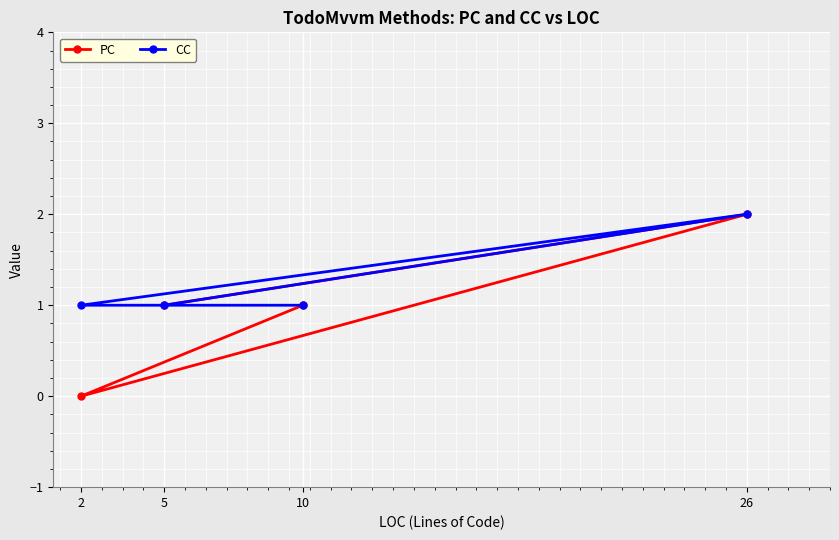

What is the value of the CC point at the 3rd from the left?

1